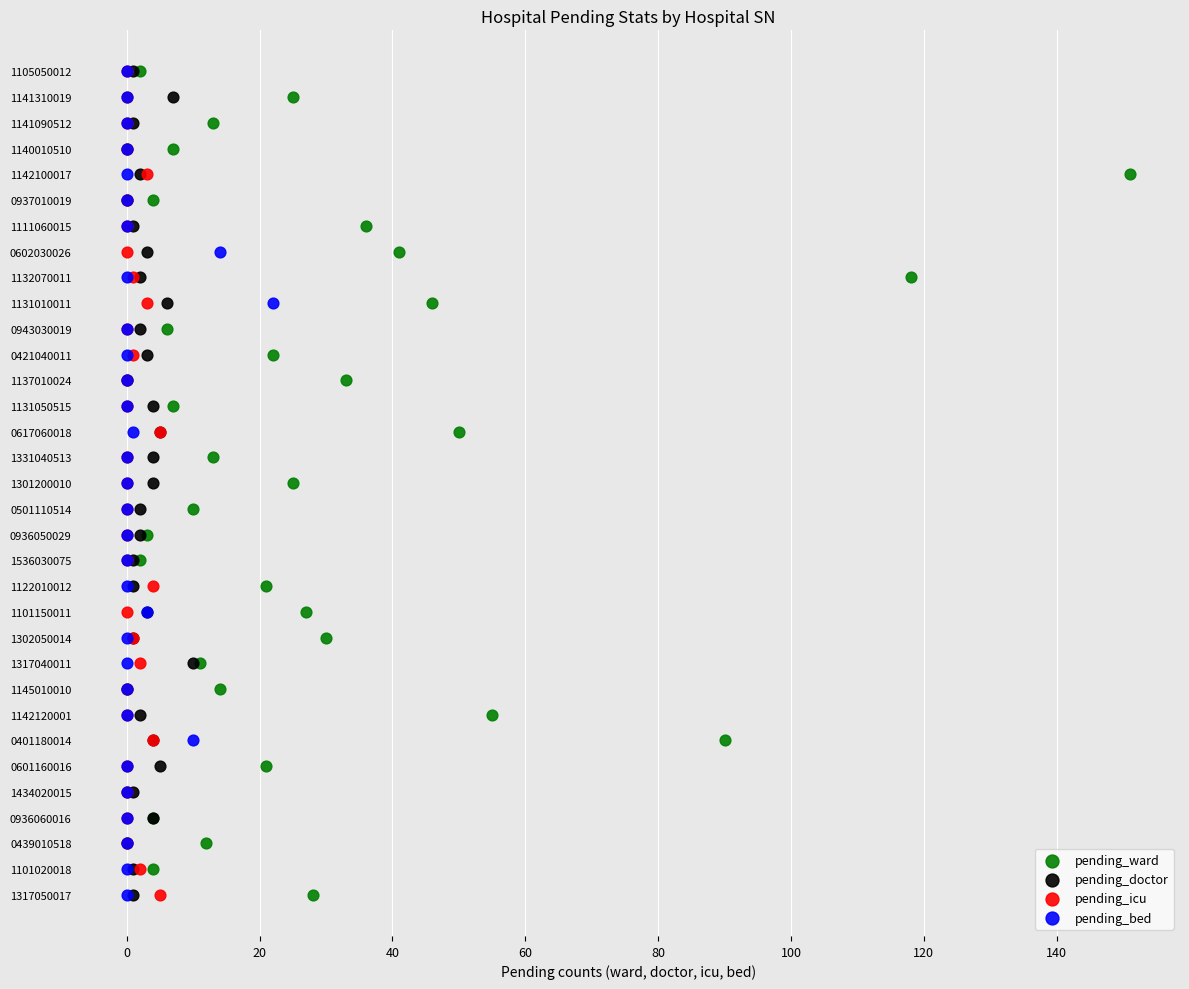

What are all the series names shown in the legend?

pending_ward, pending_doctor, pending_icu, pending_bed